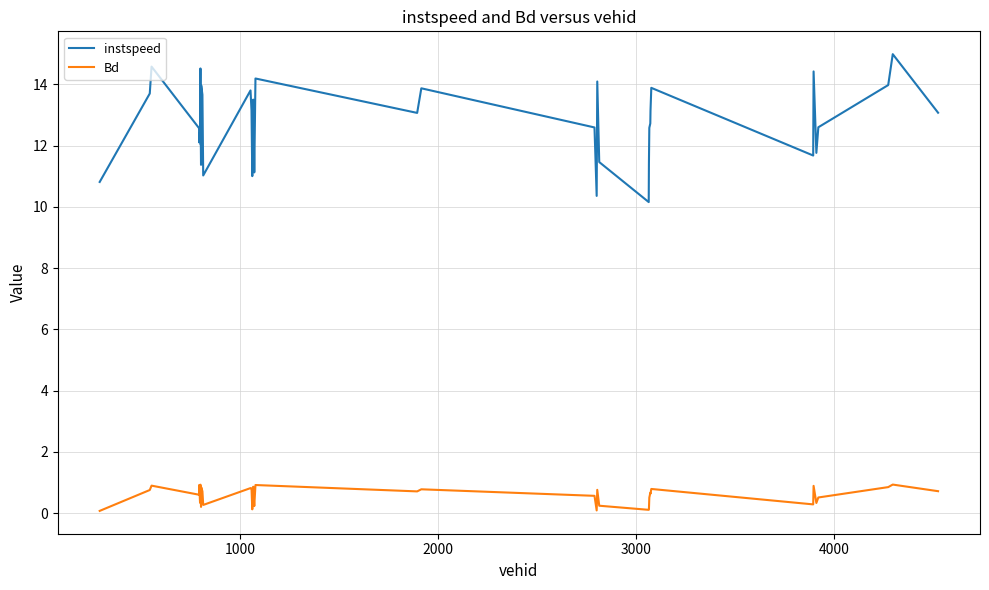

What are all the series names shown in the legend?

instspeed, Bd